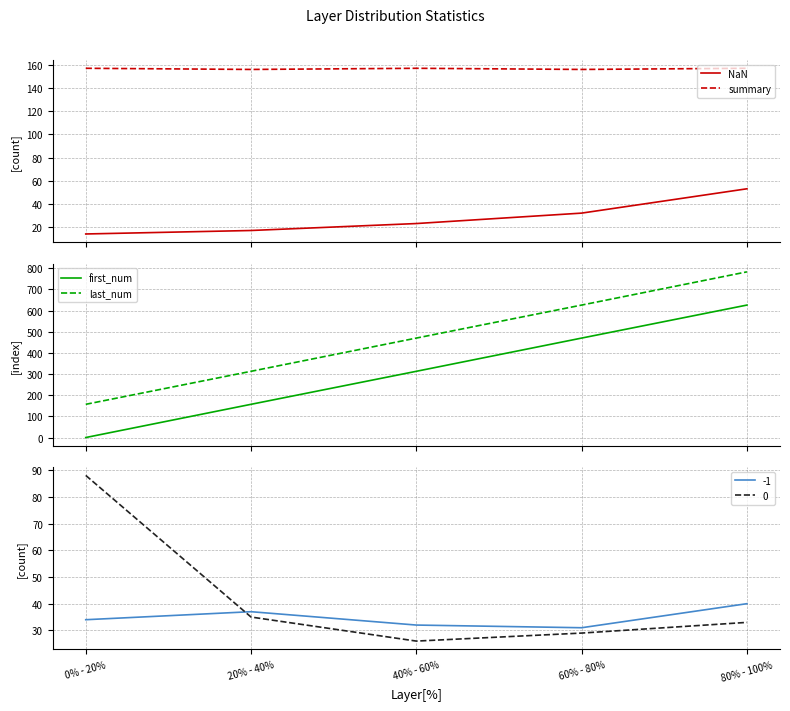

The NaN series shows 53 at 80% - 100%. True or false?

True